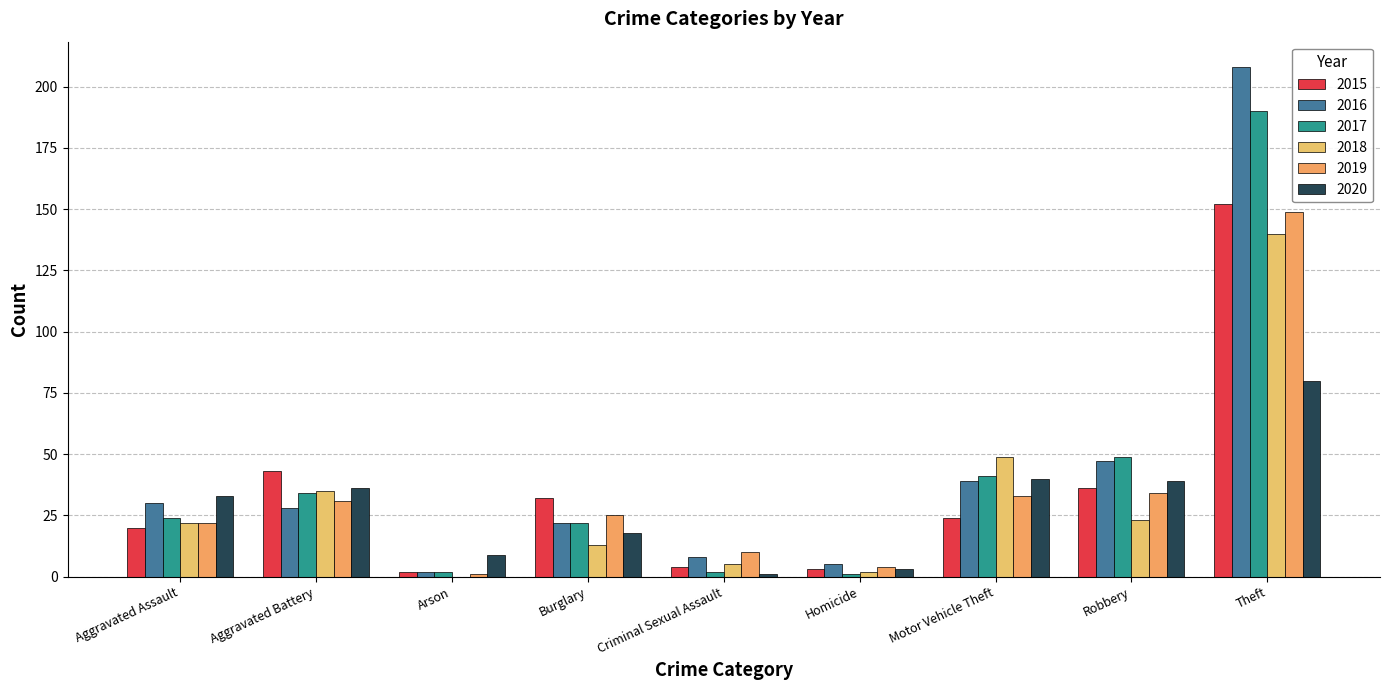

Which series changed the most between Arson and Homicide?

2020